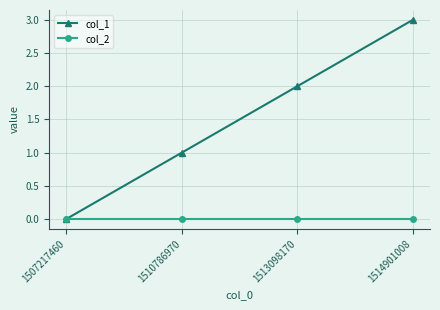

Rank the series at 1510786970 from lowest to highest value.

col_2, col_1